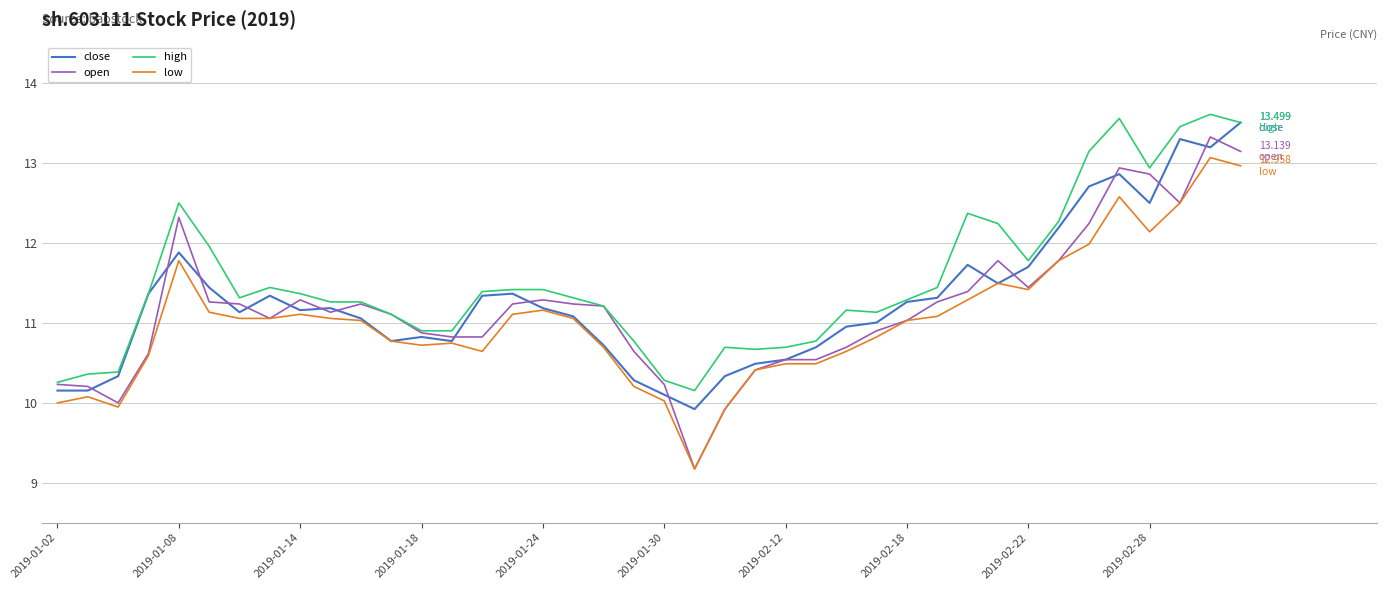

Which series has the largest total across all categories?

high